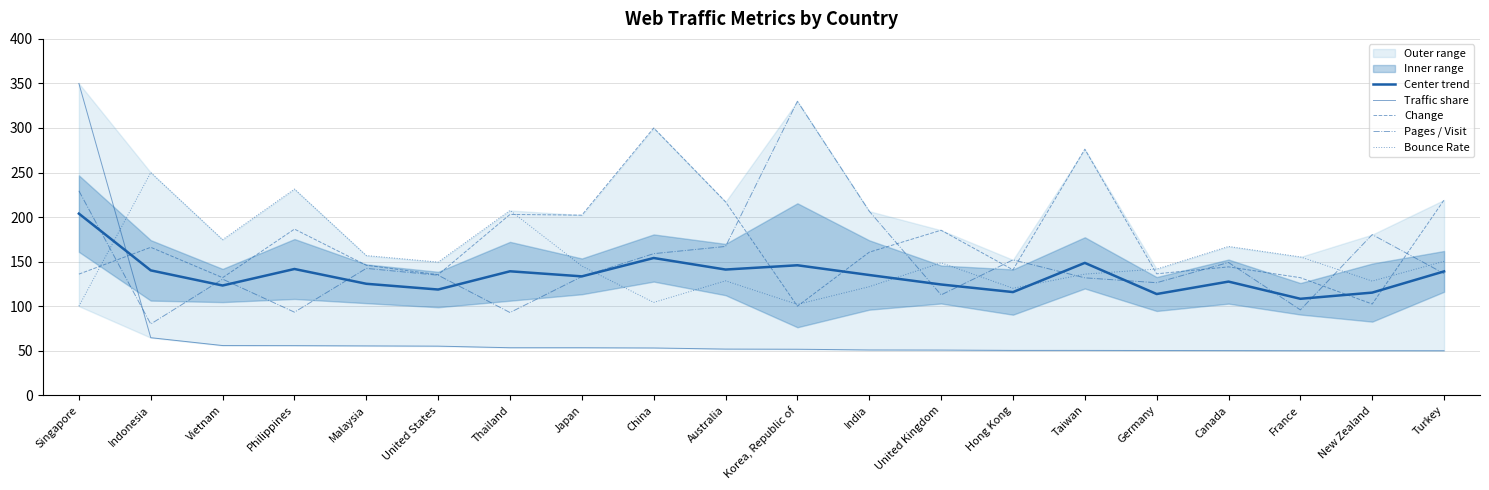

How many lines are shown in the chart?

5